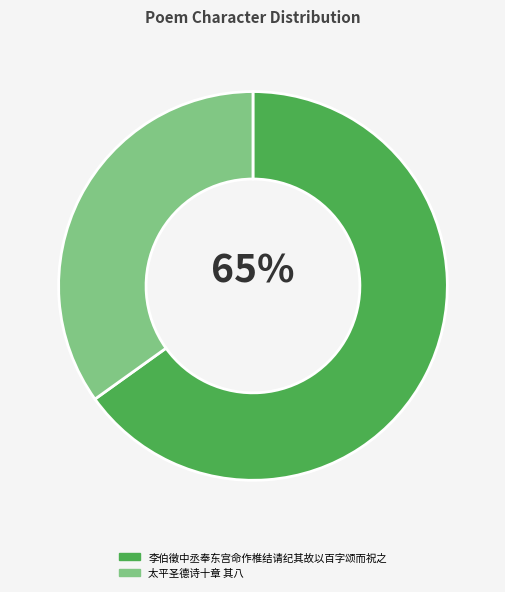

To the nearest percent, what percentage of the pie is 太平圣德诗十章 其八?

35%